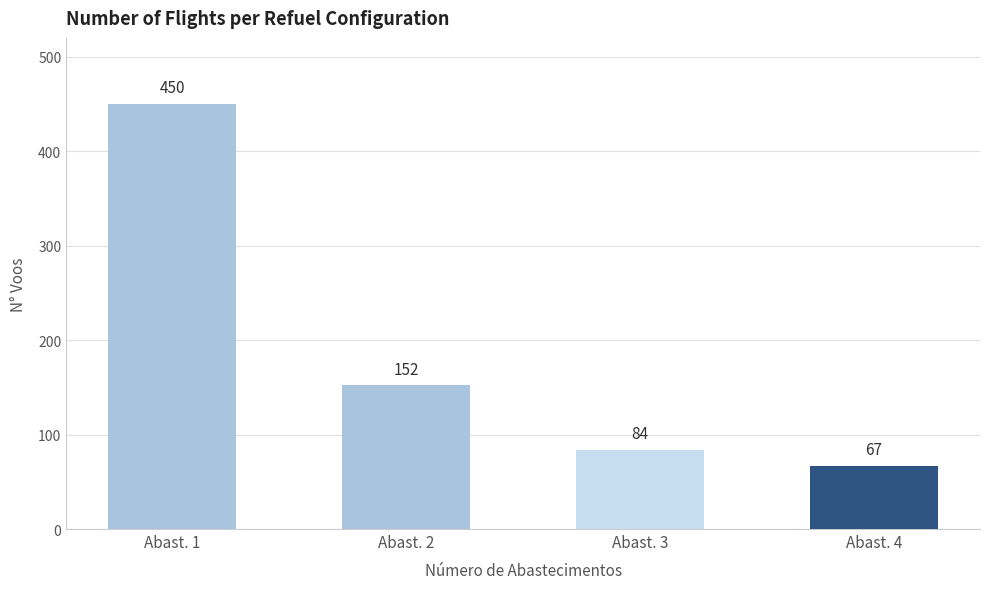

Is it true that the value at Abast. 4 is 67?

True